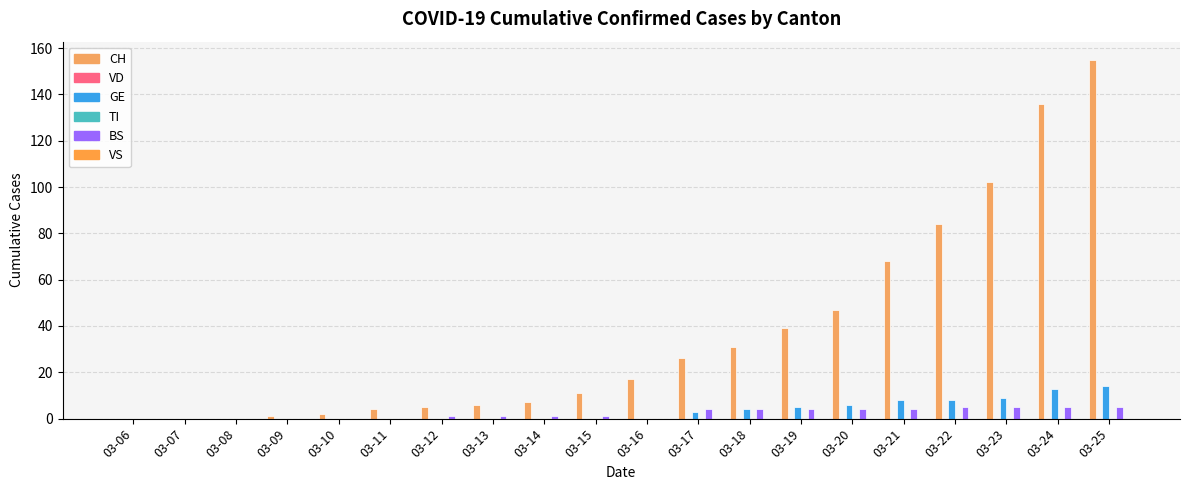

List the series in order of their peak value, highest first.

CH, GE, BS, VD, TI, VS